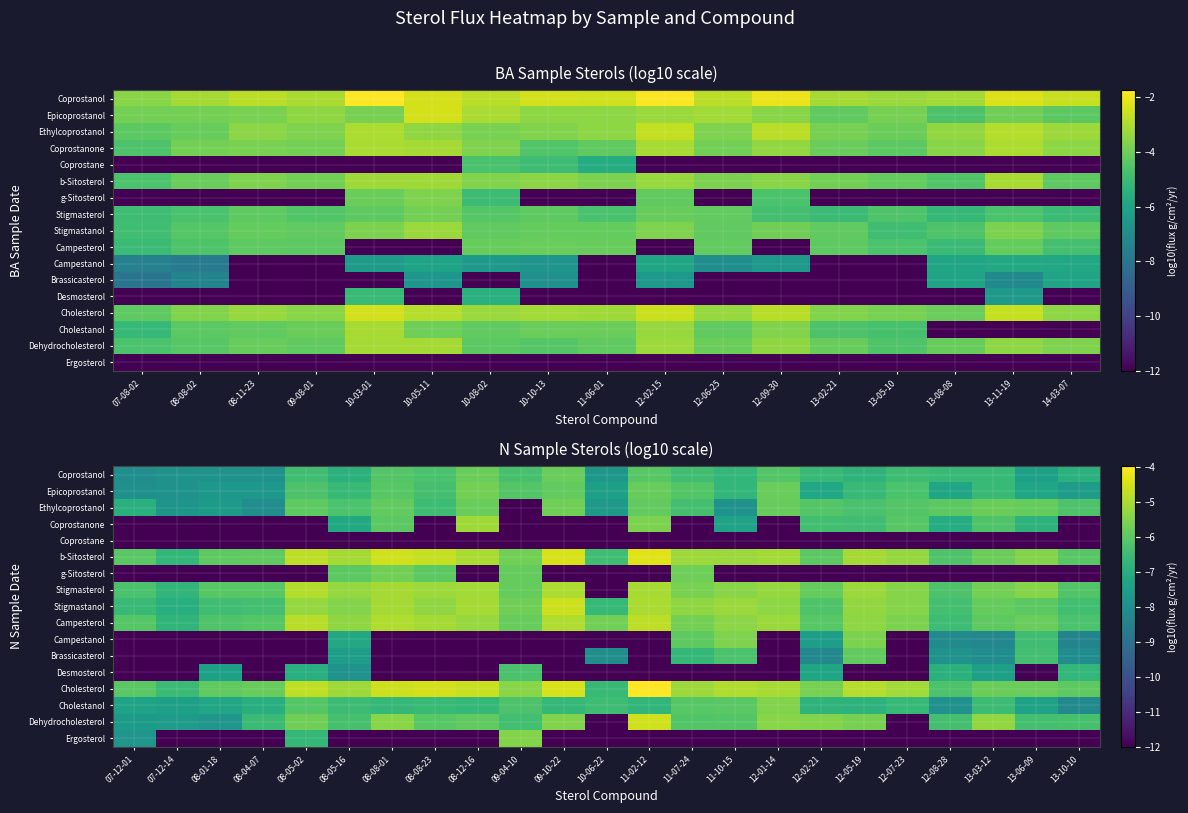

What is the smallest value displayed?

-12.0